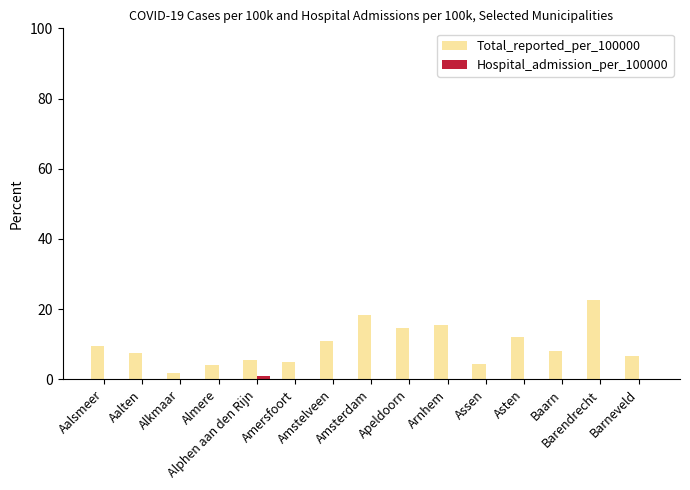

Which series has the largest total across all categories?

Total_reported_per_100000